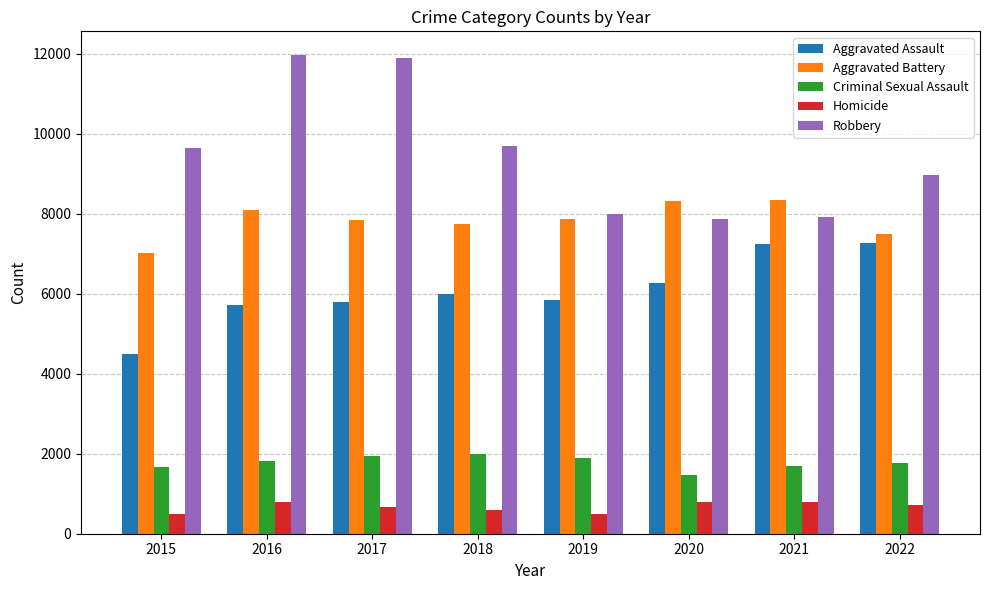

List the series in order of their peak value, highest first.

Robbery, Aggravated Battery, Aggravated Assault, Criminal Sexual Assault, Homicide